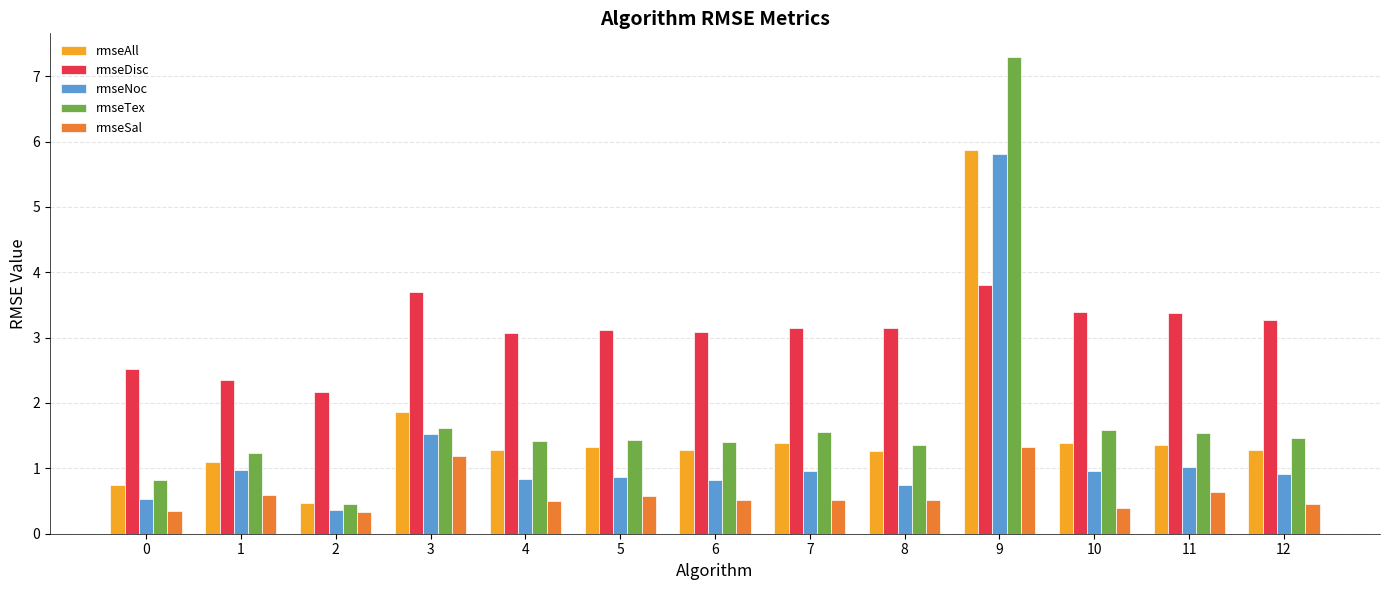

Which series has the largest total across all categories?

rmseDisc